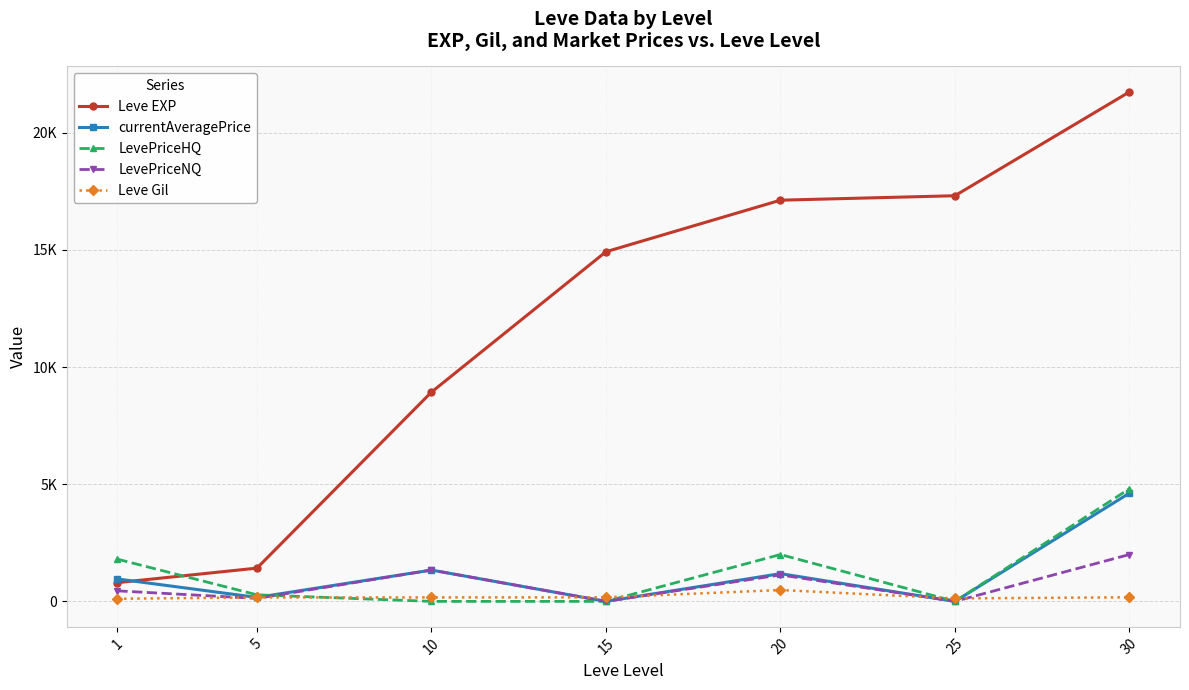

What is the total value across all series at 20?

21918.6